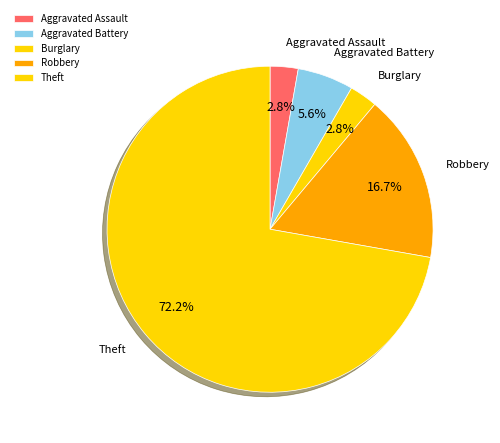

What portion of the pie excludes Robbery?

83.3%